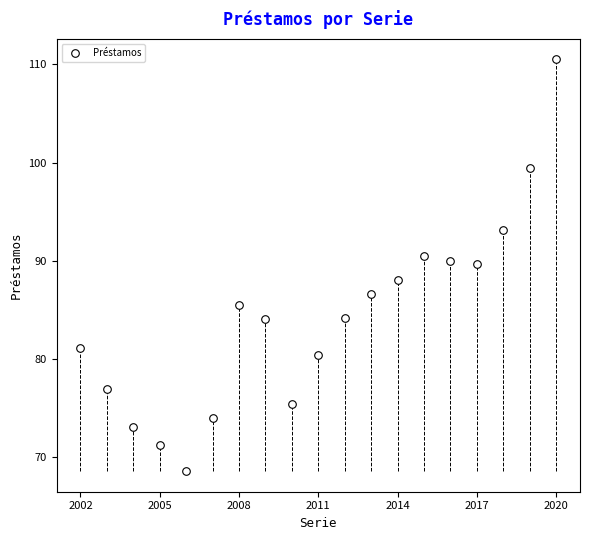

What is the range of Y values (max minus min)?

41.9